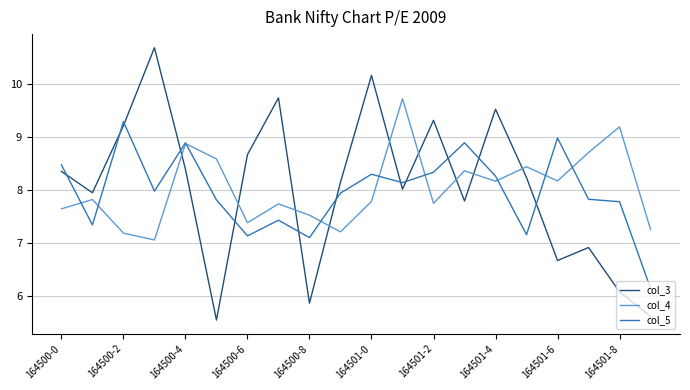

What are all the series names shown in the legend?

col_3, col_4, col_5